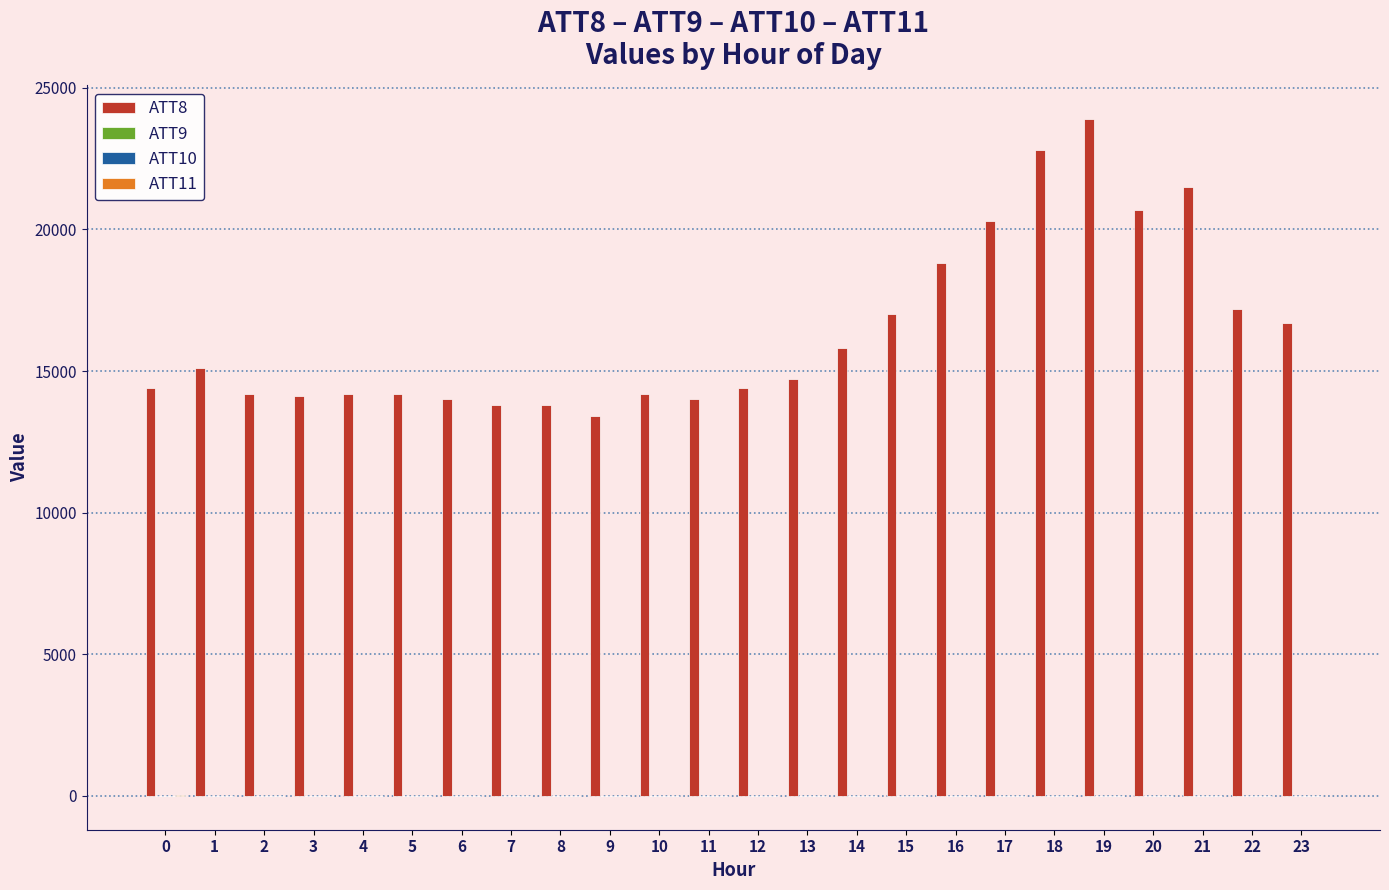

Which series has the largest total across all categories?

ATT8